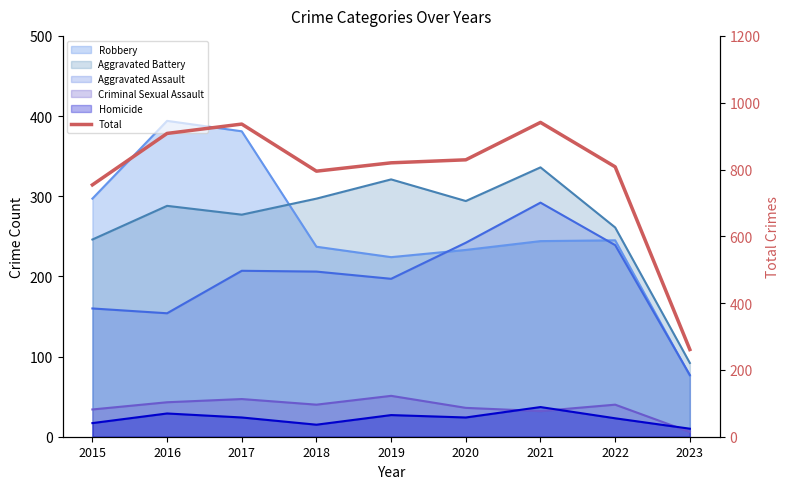

Does the chart display data point markers on the line(s)?

No